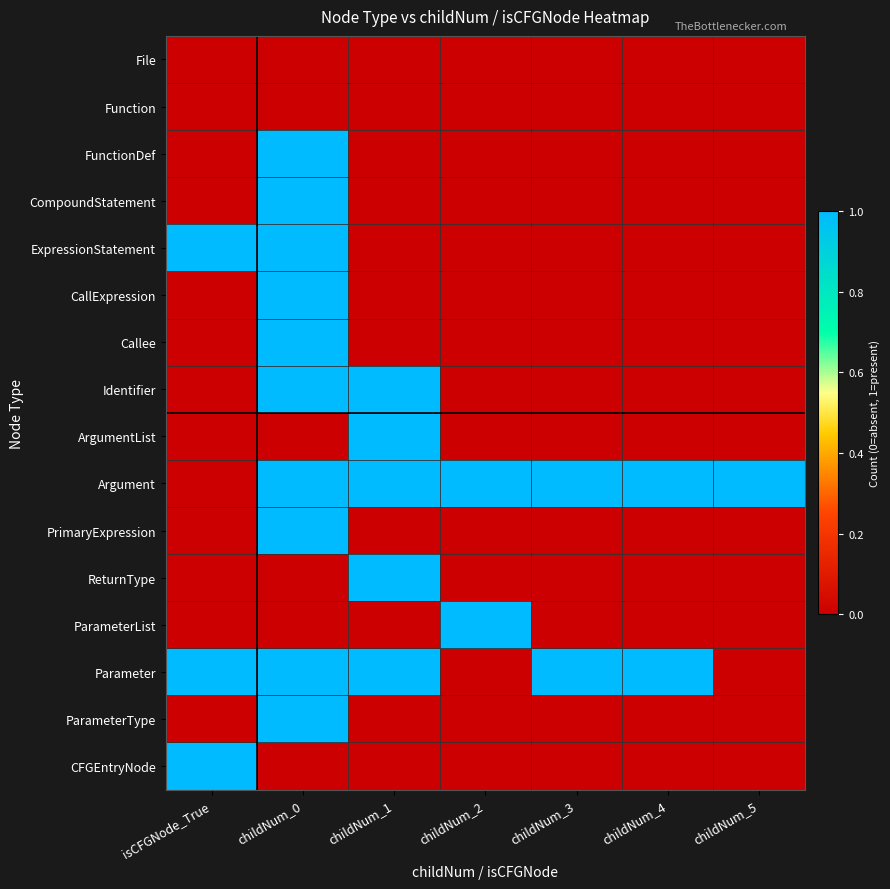

Rank the series by their maximum value, from lowest to highest.

File, Function, FunctionDef, CompoundStatement, ExpressionStatement, CallExpression, Callee, Identifier, ArgumentList, Argument, PrimaryExpression, ReturnType, ParameterList, Parameter, ParameterType, CFGEntryNode